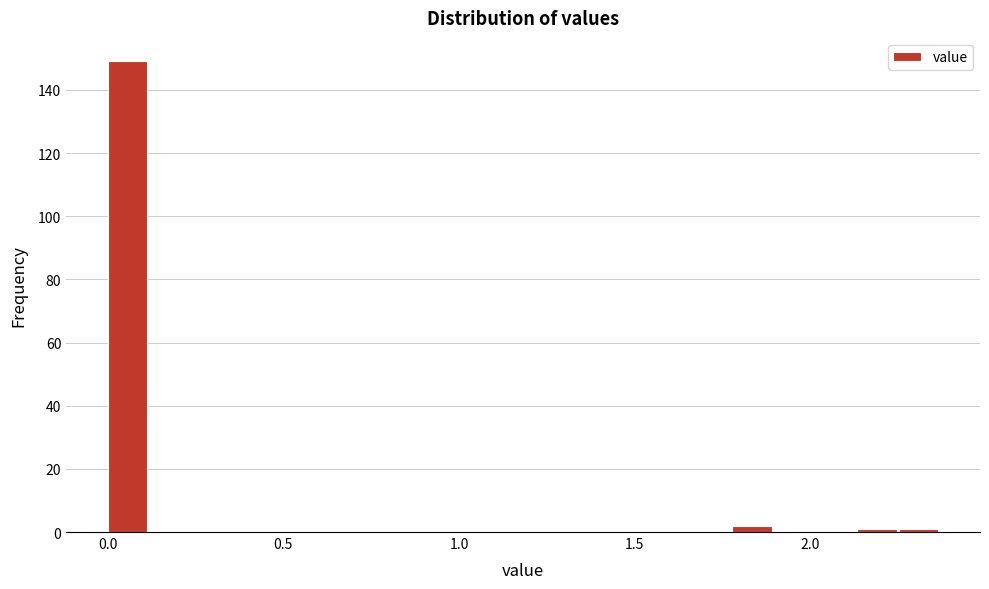

Read against the x-axis, roughly where is the centre of the tallest bar?

0.05